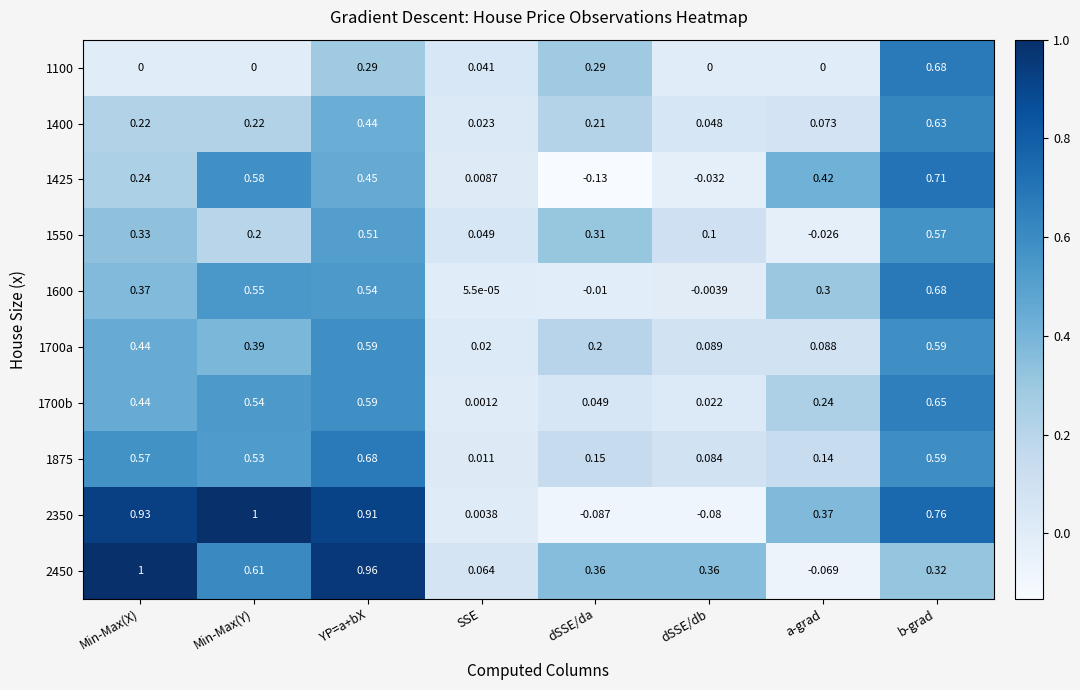

List the labels in order of 1425 value, largest first.

b-grad, Min-Max(Y), YP=a+bX, a-grad, Min-Max(X), SSE, dSSE/db, dSSE/da